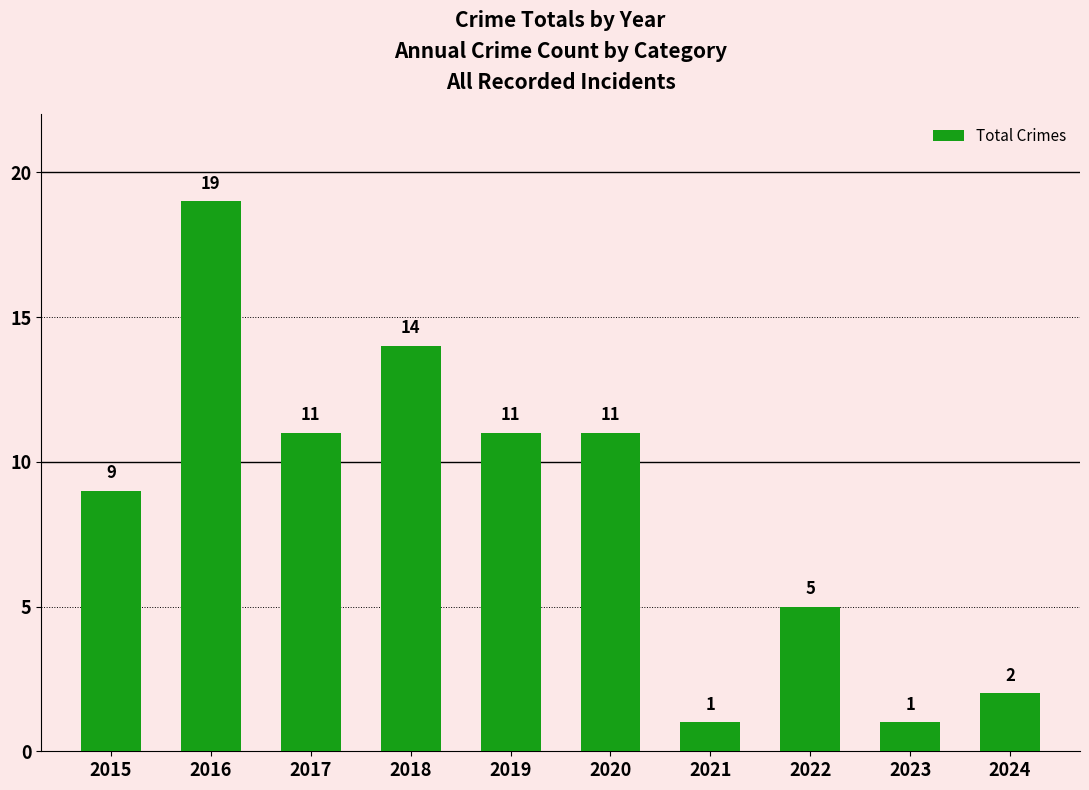

How many categories are shown in the chart?

10